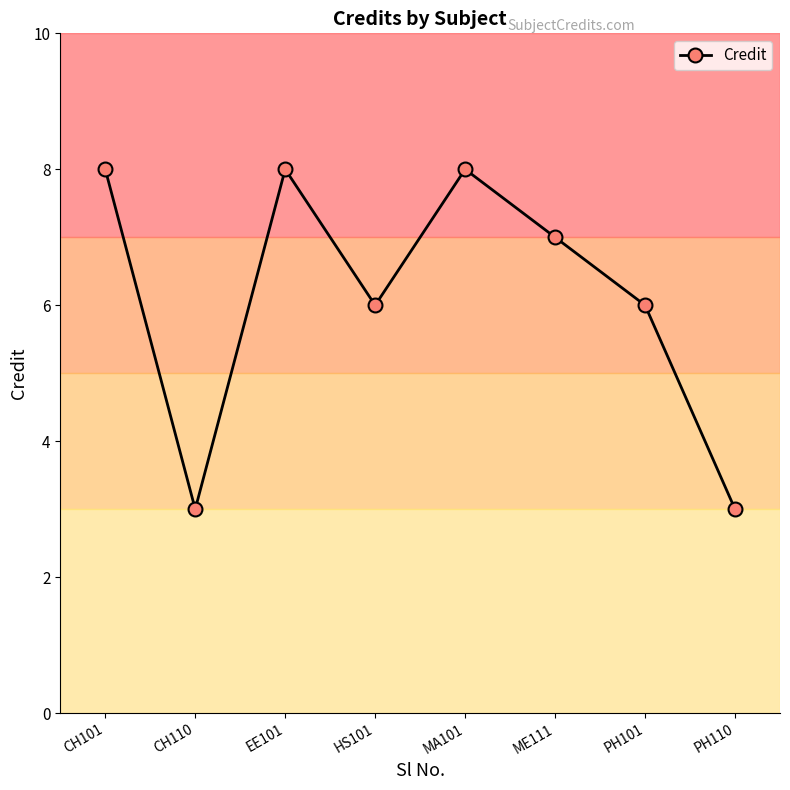

What is the value of the 5th point from the left?

8